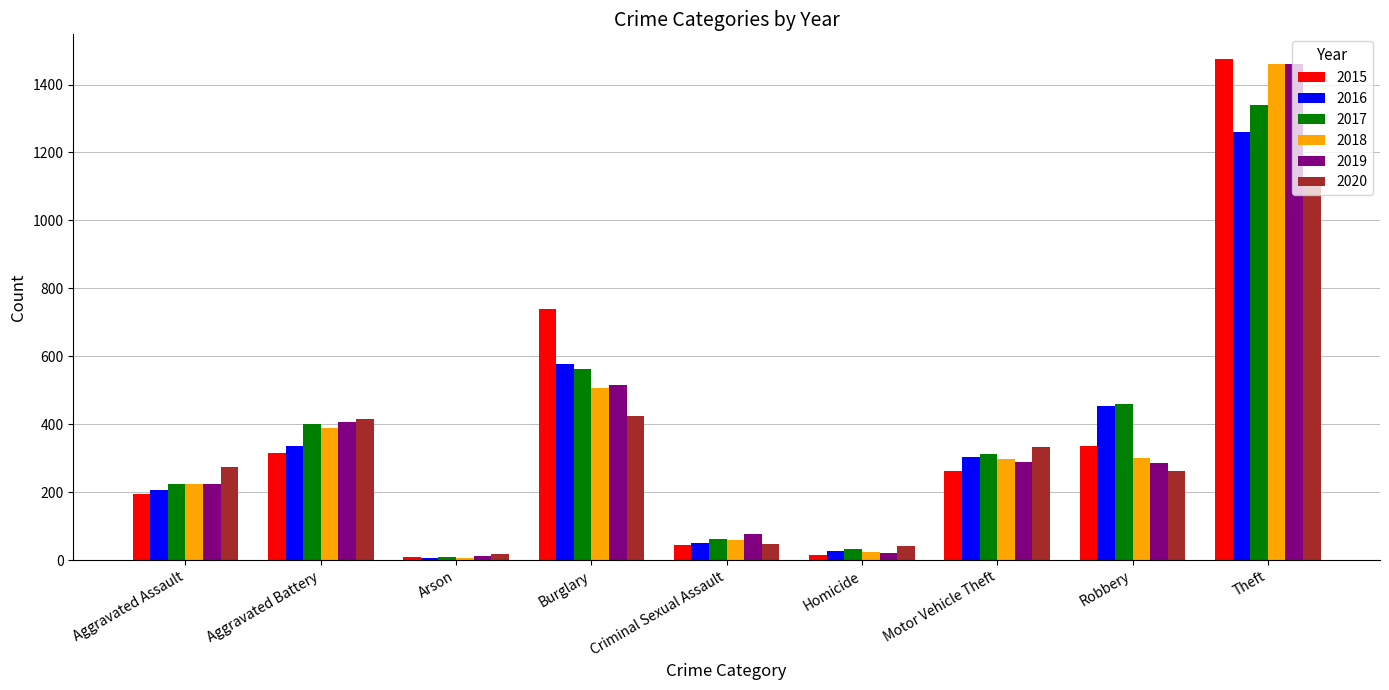

How many data points does each series have?

9